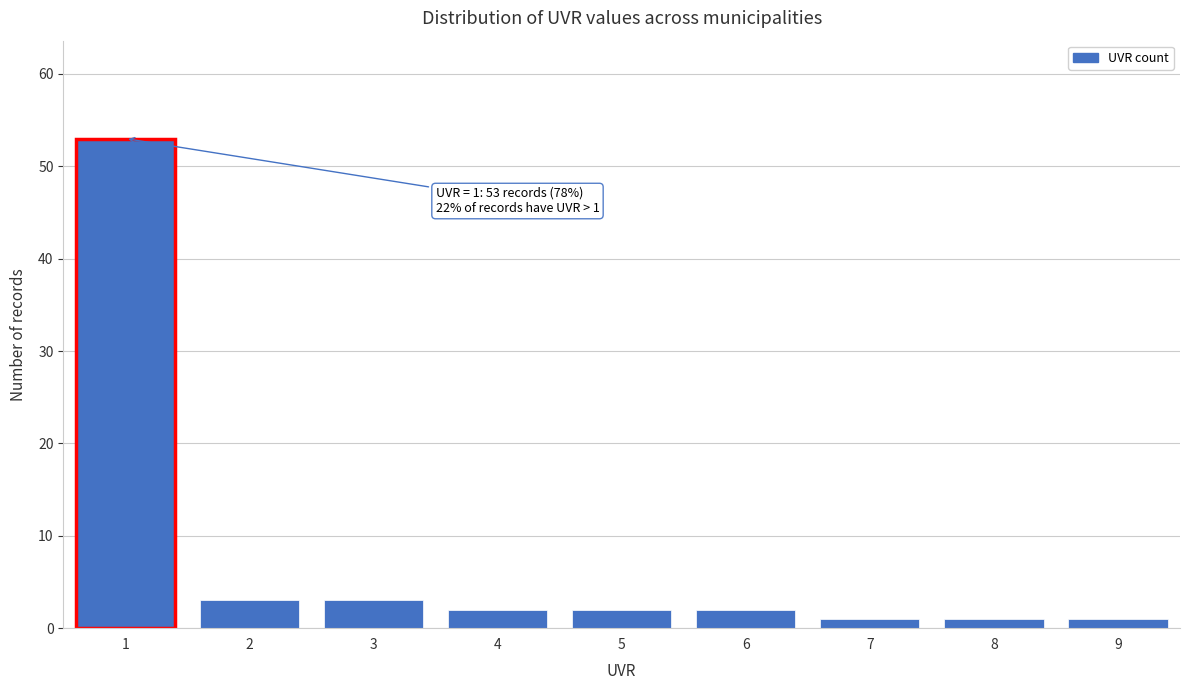

Reading right to left, list all the values displayed in this chart.

9=1	8=1	7=1	6=2	5=2	4=2	3=3	2=3	1=53